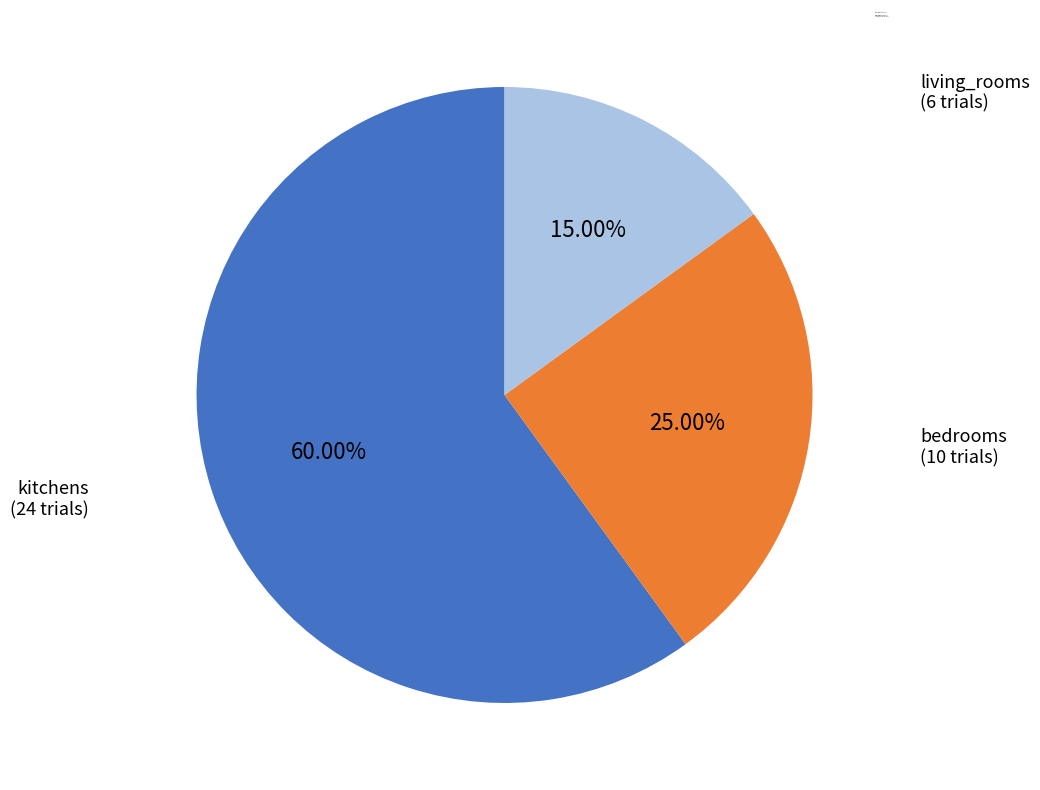

Rank the categories by value from lowest to highest.

living_rooms, bedrooms, kitchens